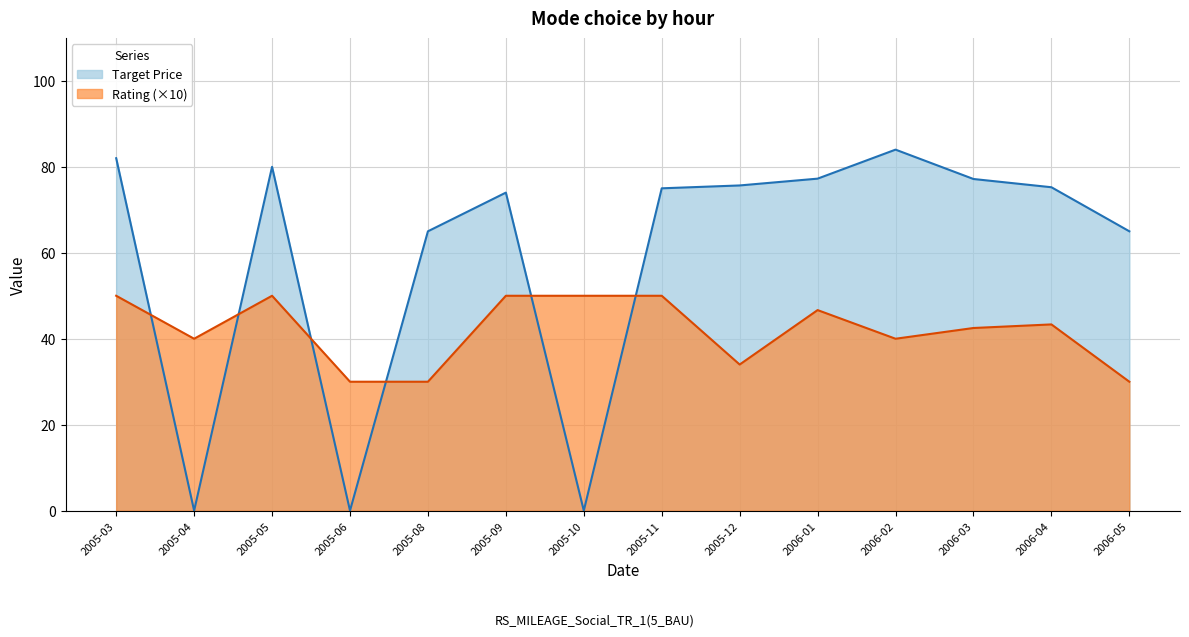

Which series changed the most between 2005-08 and 2006-03?

Rating (×10)